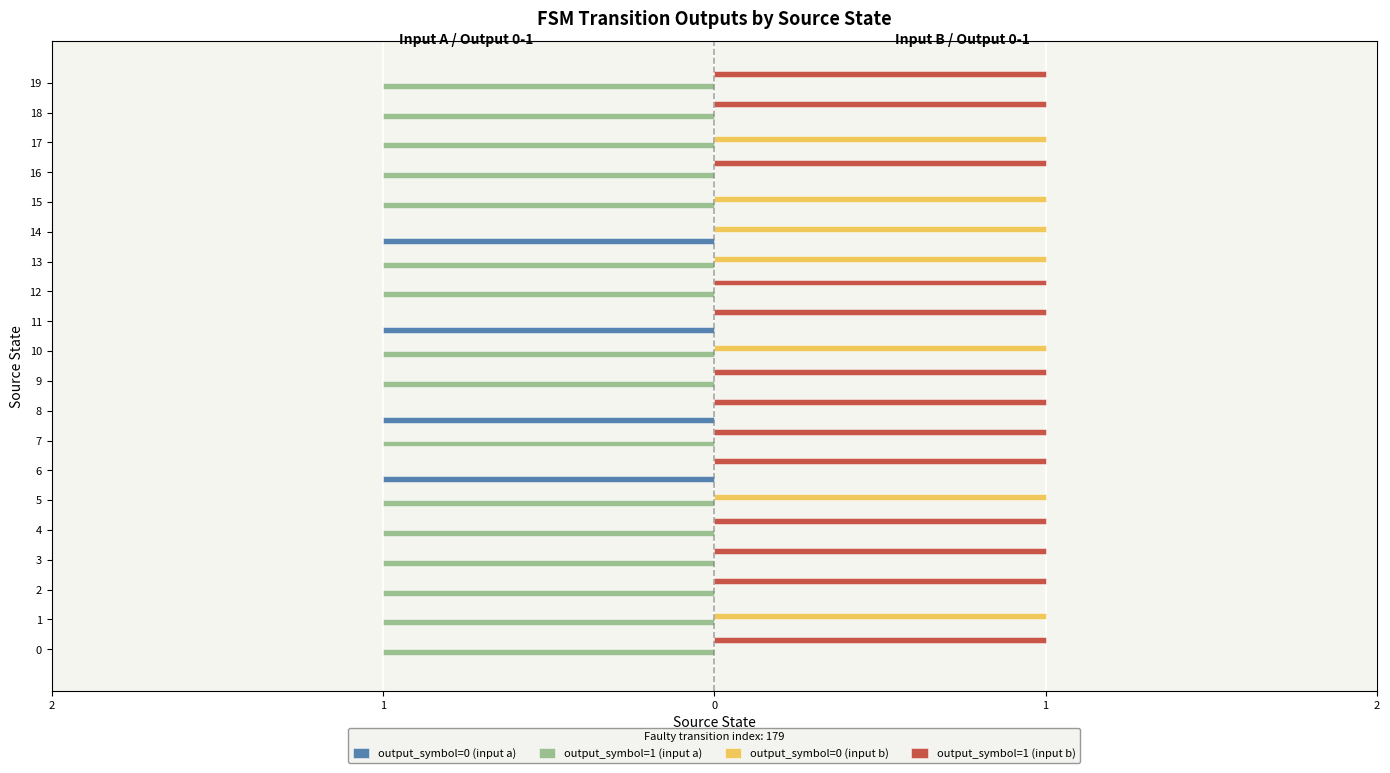

What are all the series names shown in the legend?

output_symbol=0 (input a), output_symbol=1 (input a), output_symbol=0 (input b), output_symbol=1 (input b)